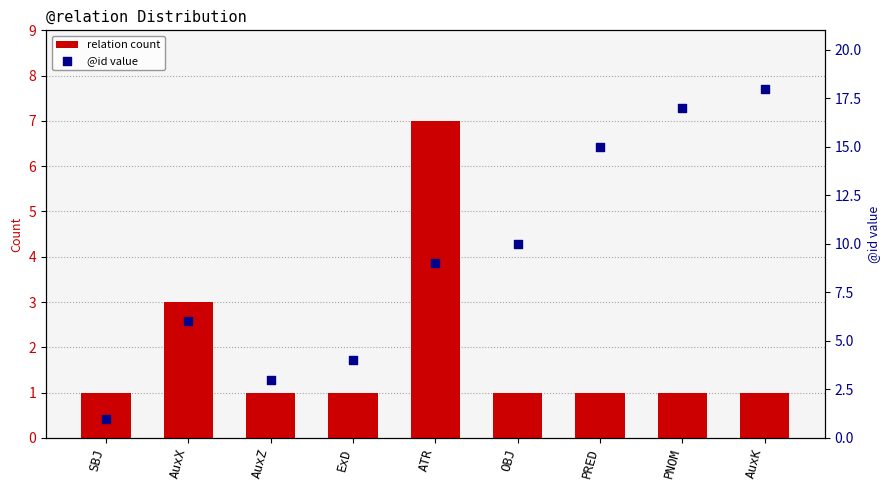

Which series has the largest total across all categories?

@id value